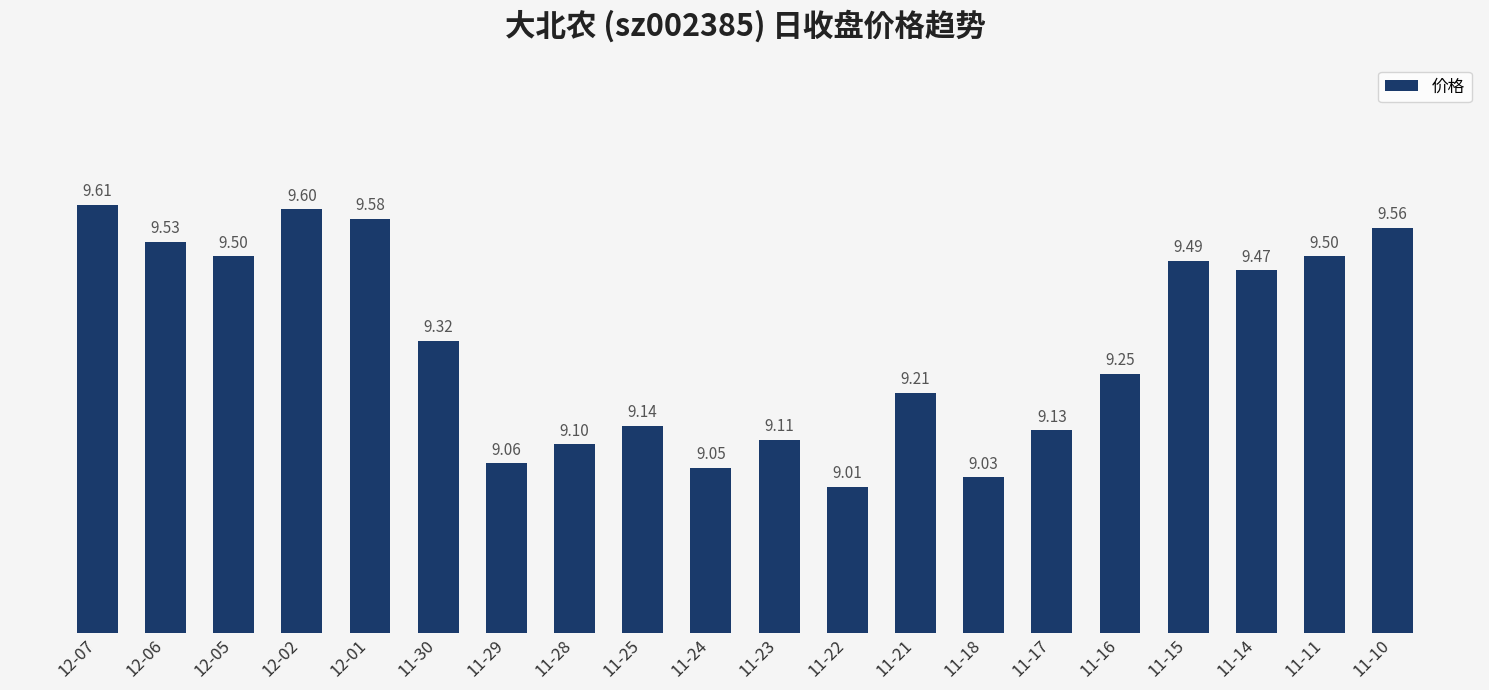

What is the difference between the values at 11-17 and 12-07?

0.5